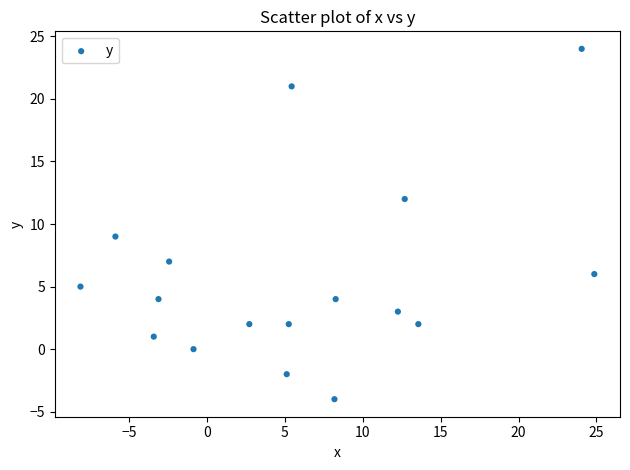

What Y value in the scatter plot is closest to 10?

9